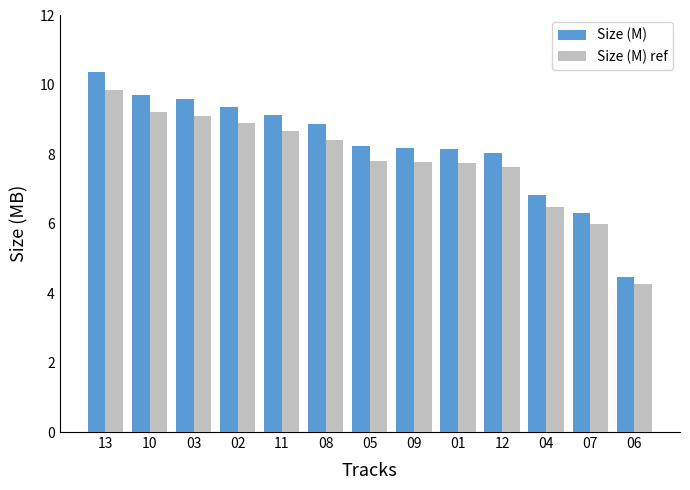

What is the sum of all Size (M) values?

107.2